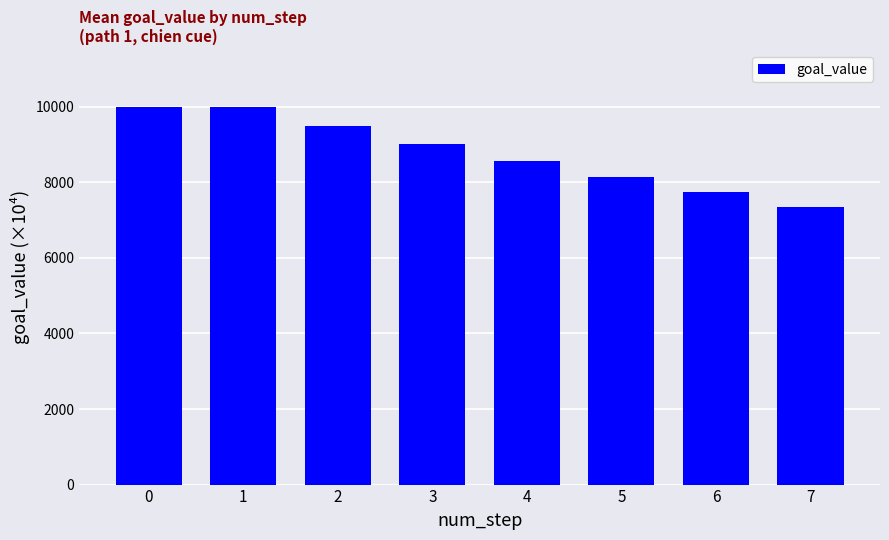

What is the difference between the maximum and minimum values?

2649.1